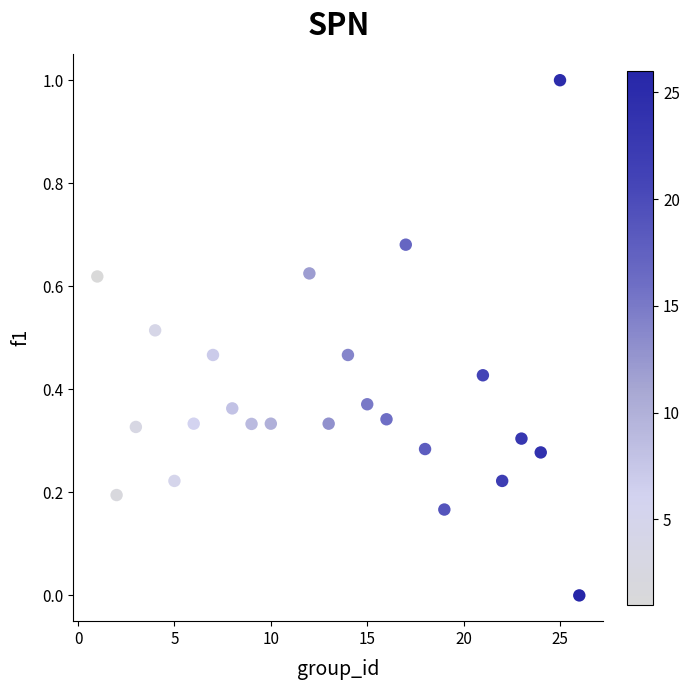

What is the range of Y values (max minus min)?

1.0